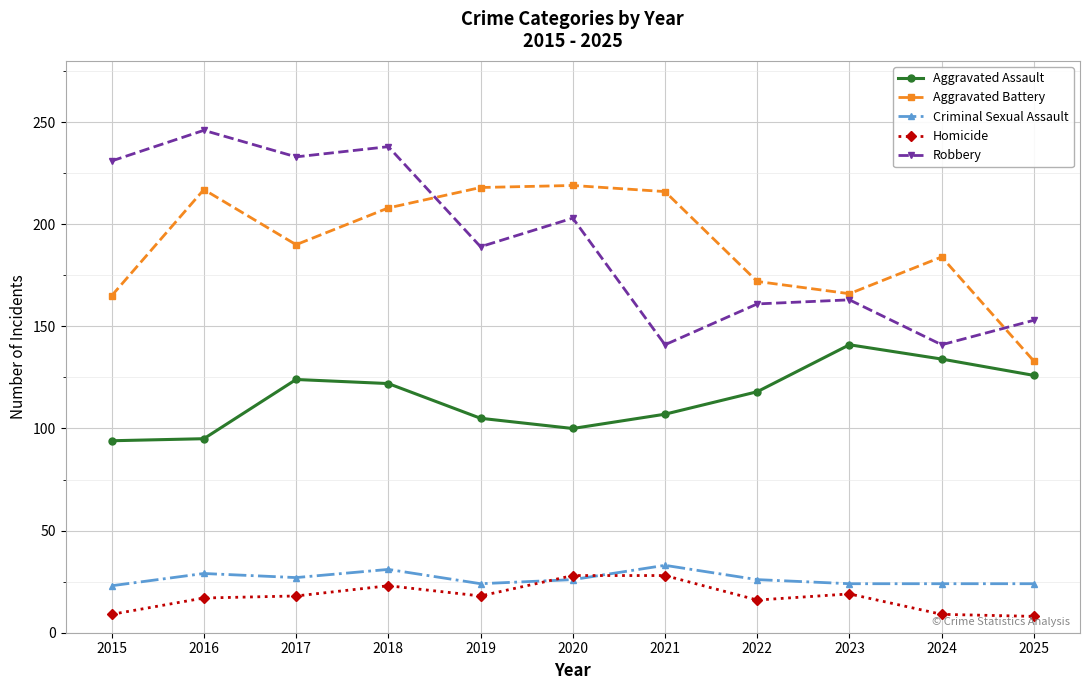

What is the average value of the Aggravated Assault series?

115